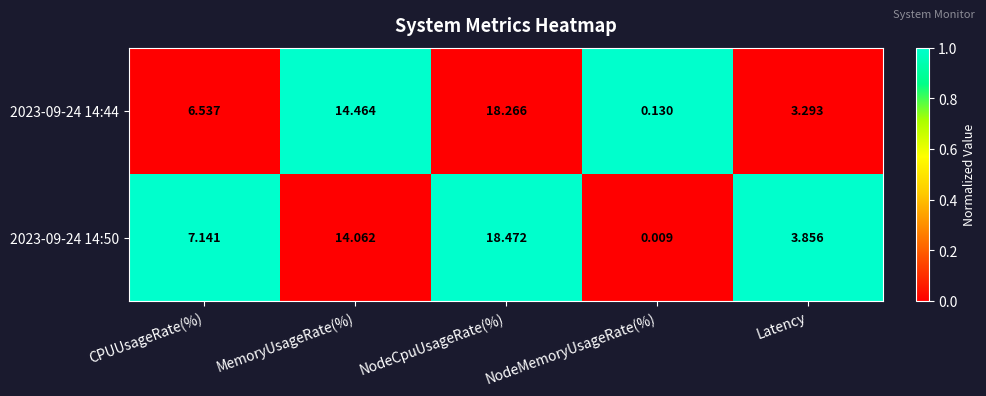

Which label corresponds to the largest value in the chart?

NodeCpuUsageRate(%)